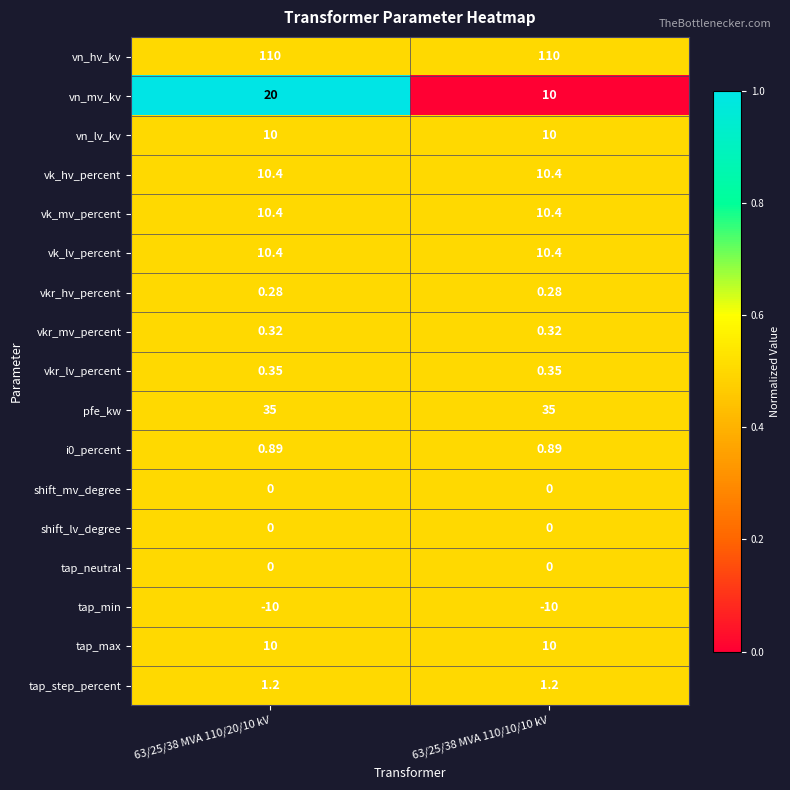

Is the value of vn_lv_kv at 63/25/38 MVA 110/20/10 kV greater than the value of tap_min at 63/25/38 MVA 110/10/10 kV?

Yes